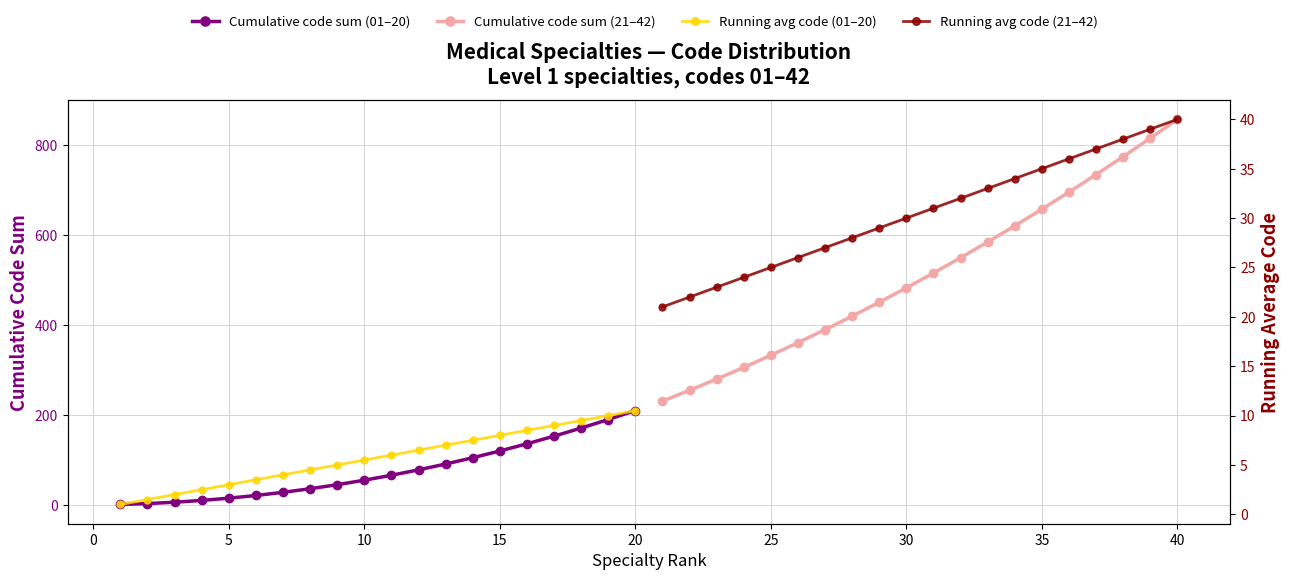

How many data points in Running avg code (01–20) are above 6?

9